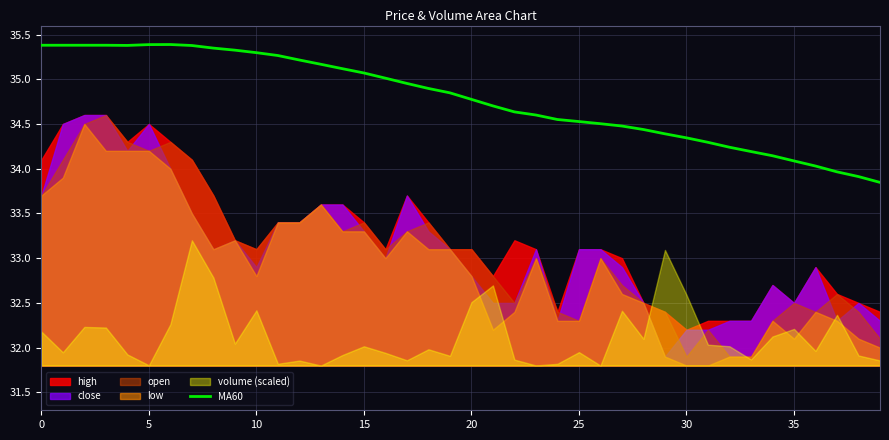

What is the highest value of the MA60 series?

35.4